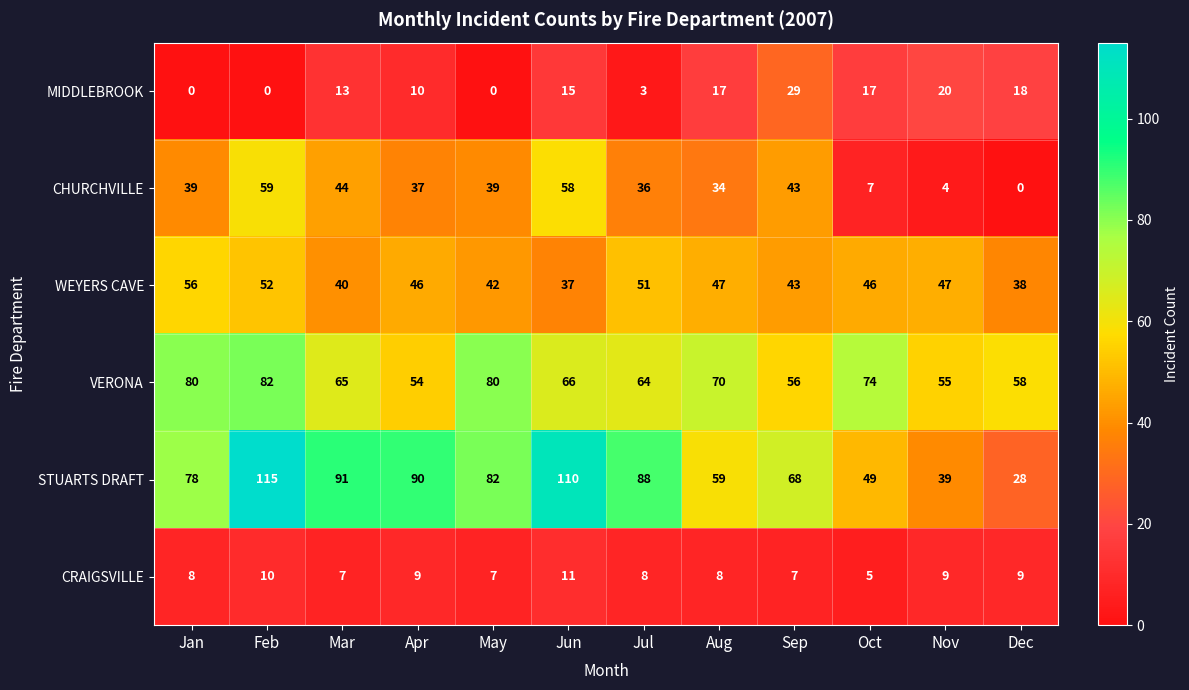

Which category has the lowest value in the STUARTS DRAFT series?

Dec